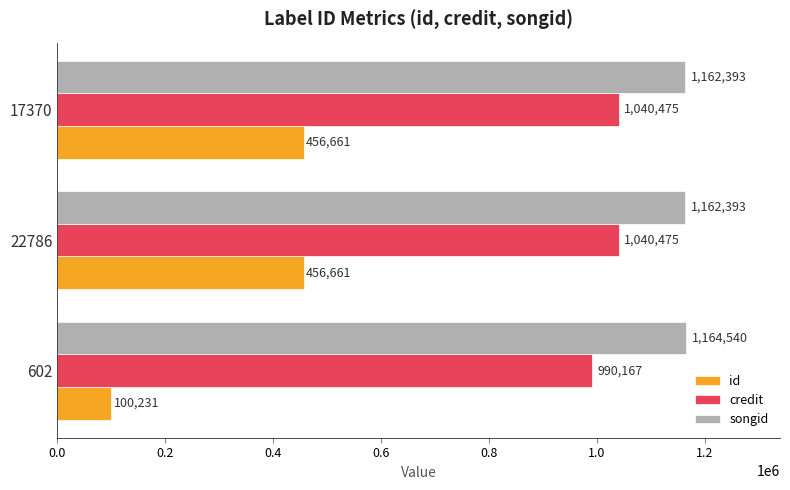

The songid series shows 1164540 at 602. True or false?

True